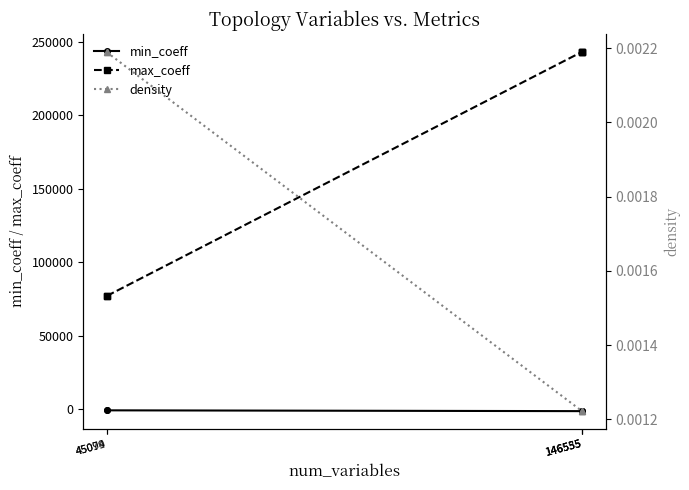

Which has a higher value, 45094 or 146535?

45094